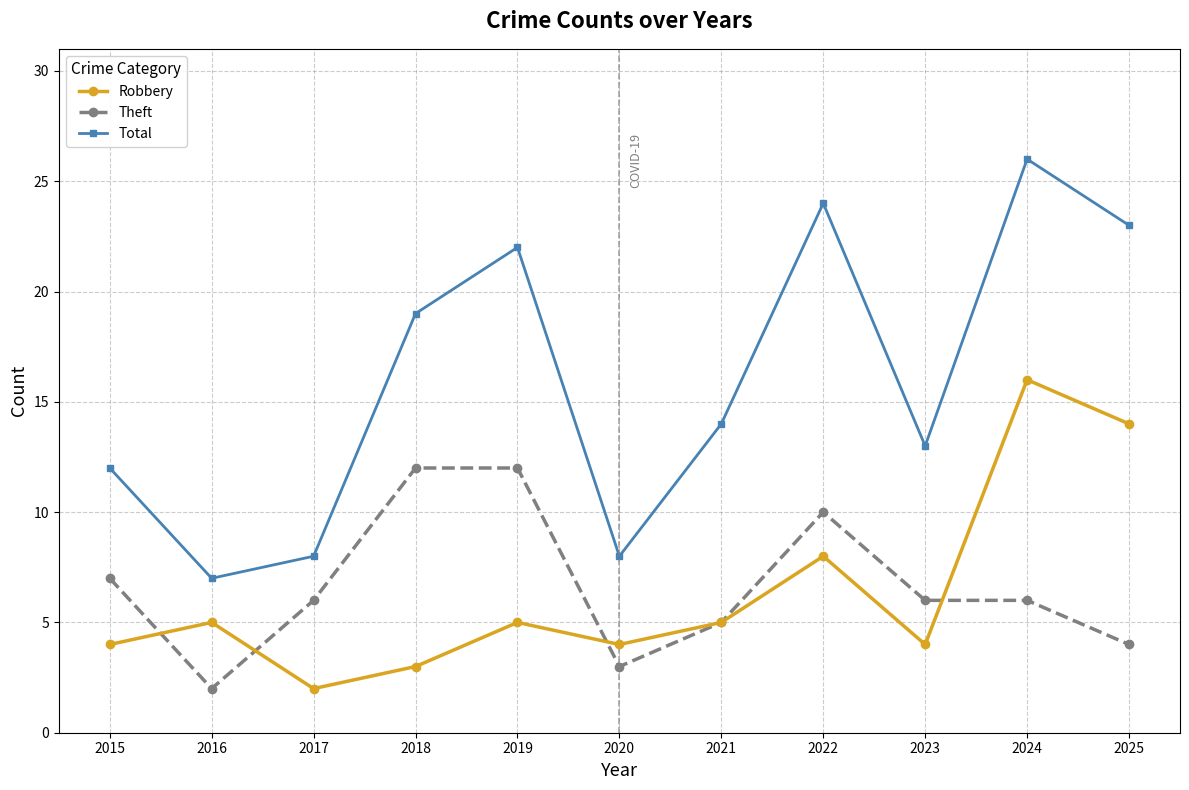

Rank the series at 2020 from highest to lowest value.

Total, Robbery, Theft